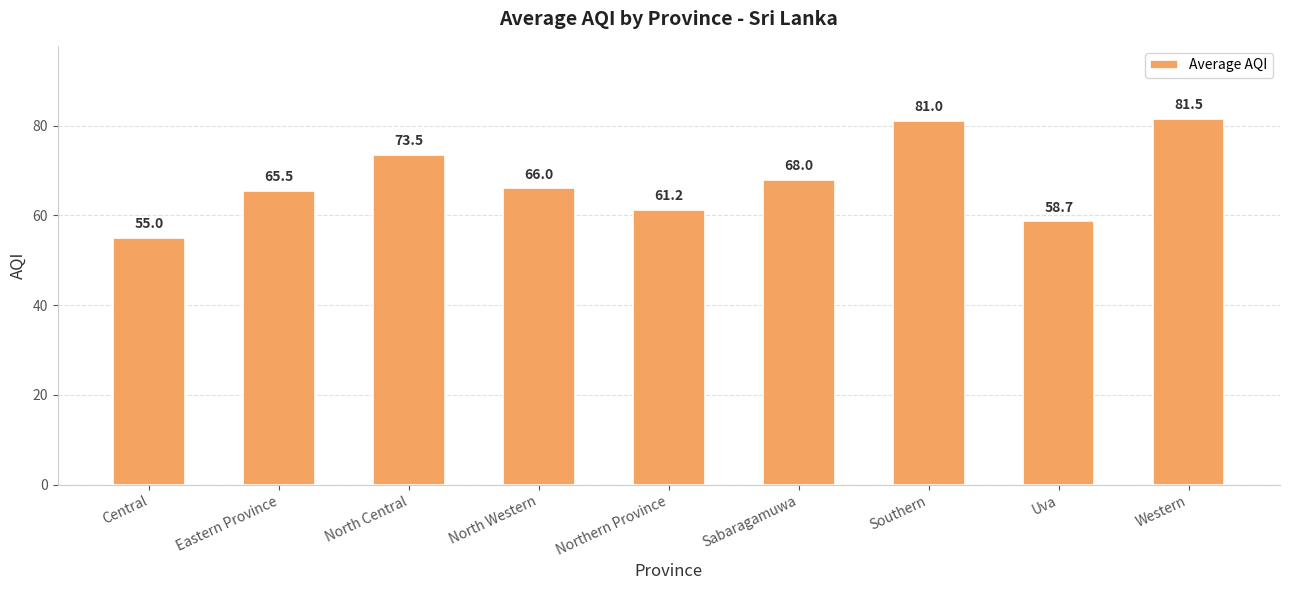

What position from the right is Central?

9